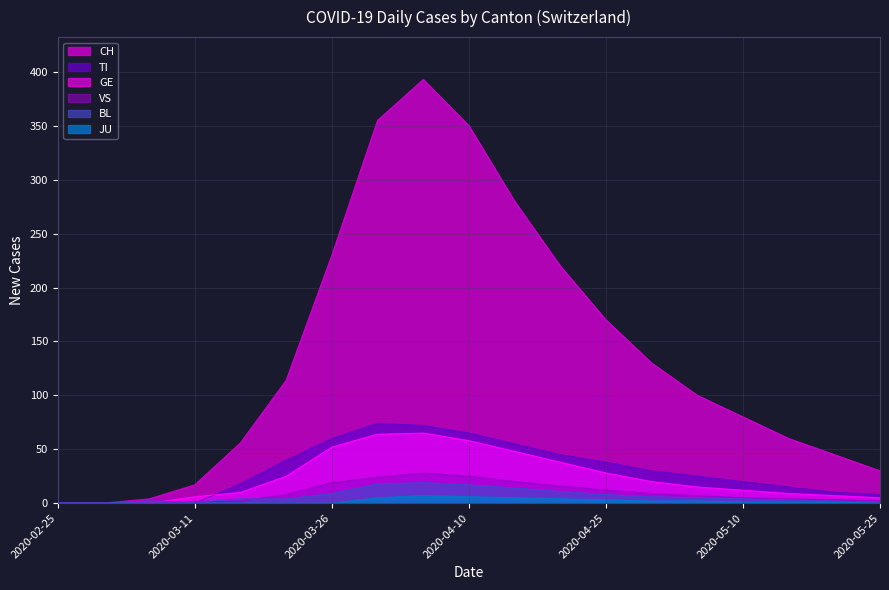

Does the chart display data point markers on the line(s)?

No